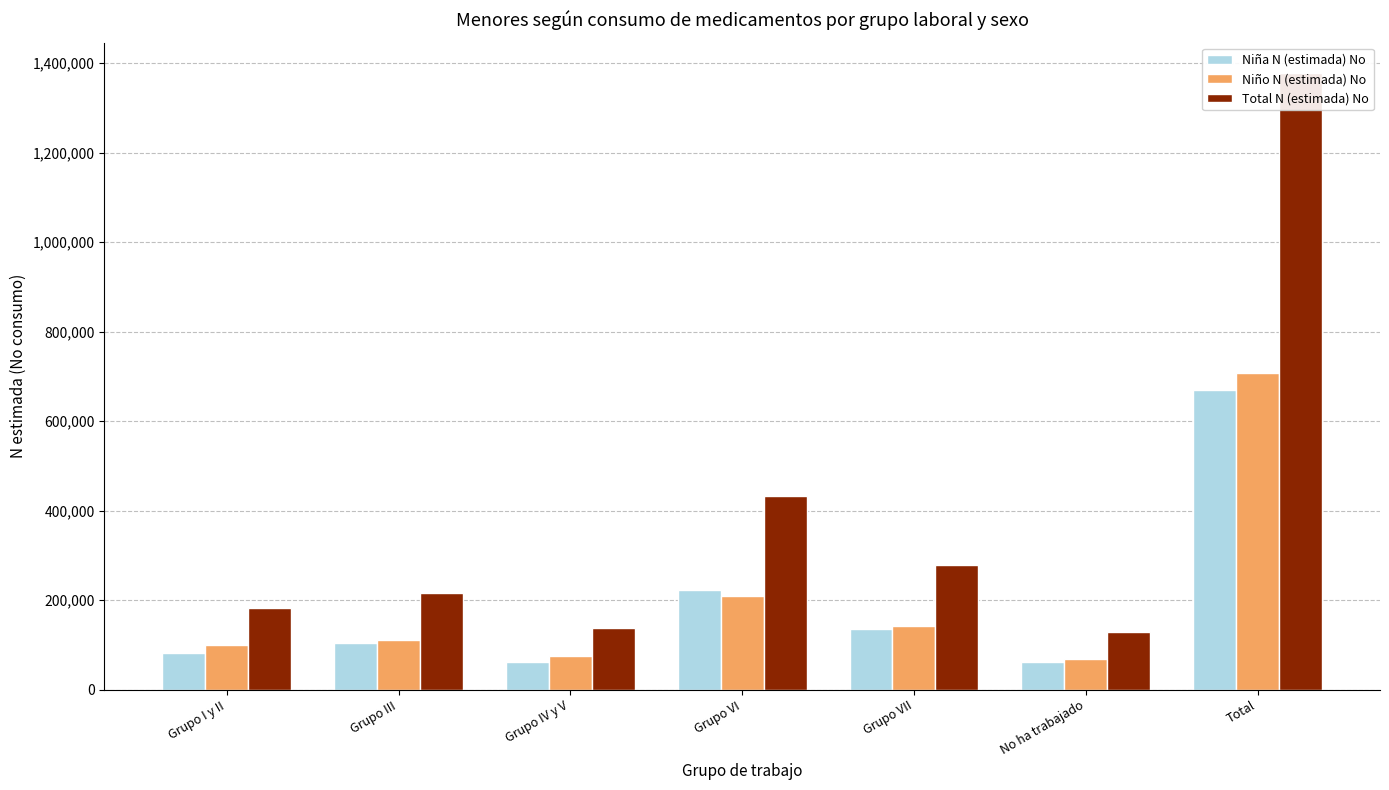

Between Grupo III and Grupo I y II, which is larger?

Grupo III